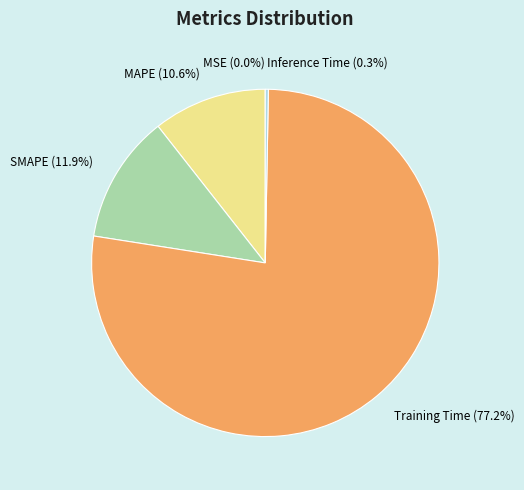

To the nearest percent, what percentage of the pie is SMAPE?

12%